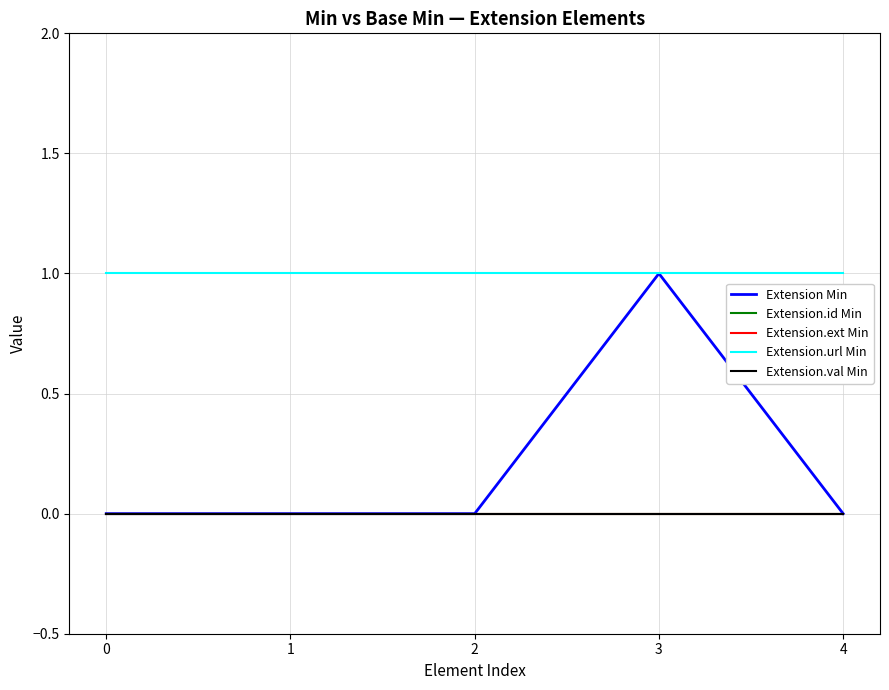

Which series has the largest range (max minus min)?

Extension Min